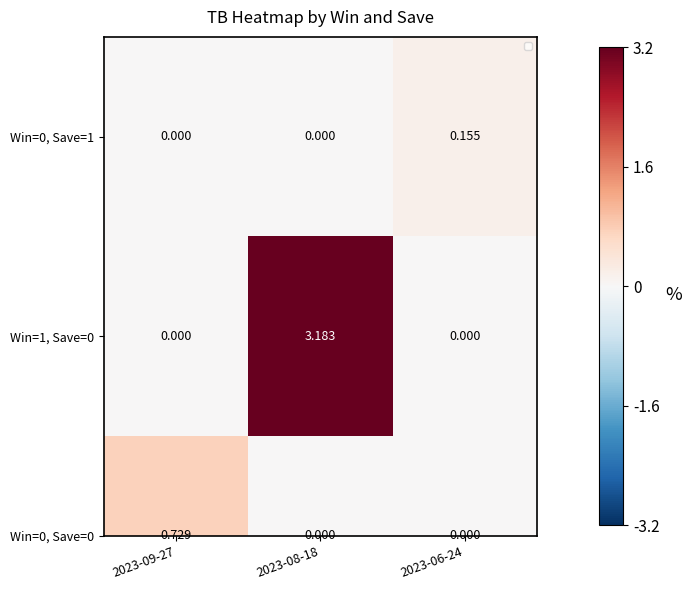

Rank the categories by value from highest to lowest.

2023-06-24, 2023-09-27, 2023-08-18